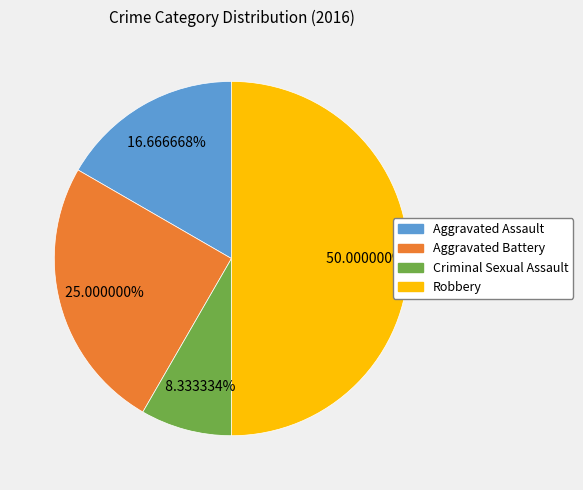

To the nearest percent, what percentage of the pie is Aggravated Battery?

25%